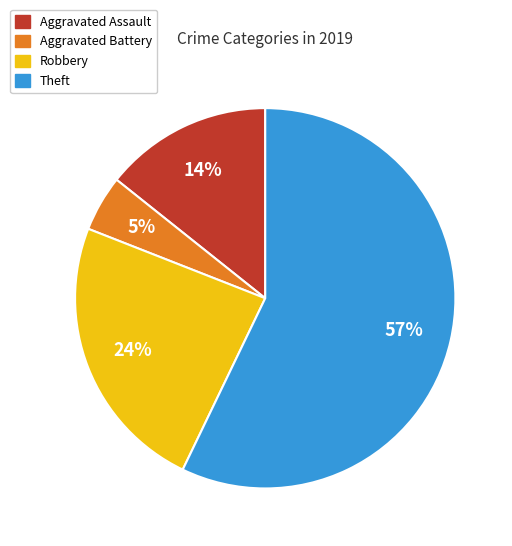

Is it true that Robbery is 14% of the pie?

False